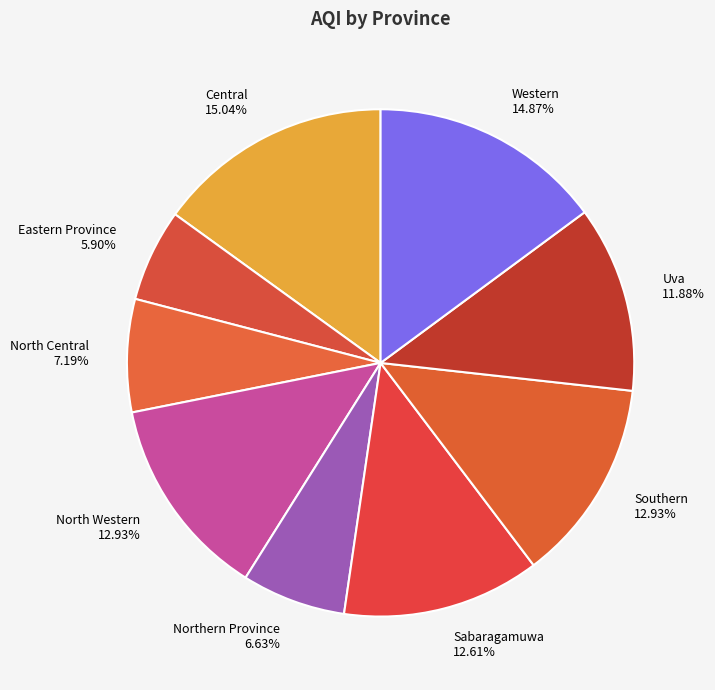

Does Northern Province represent more than half of the total?

No